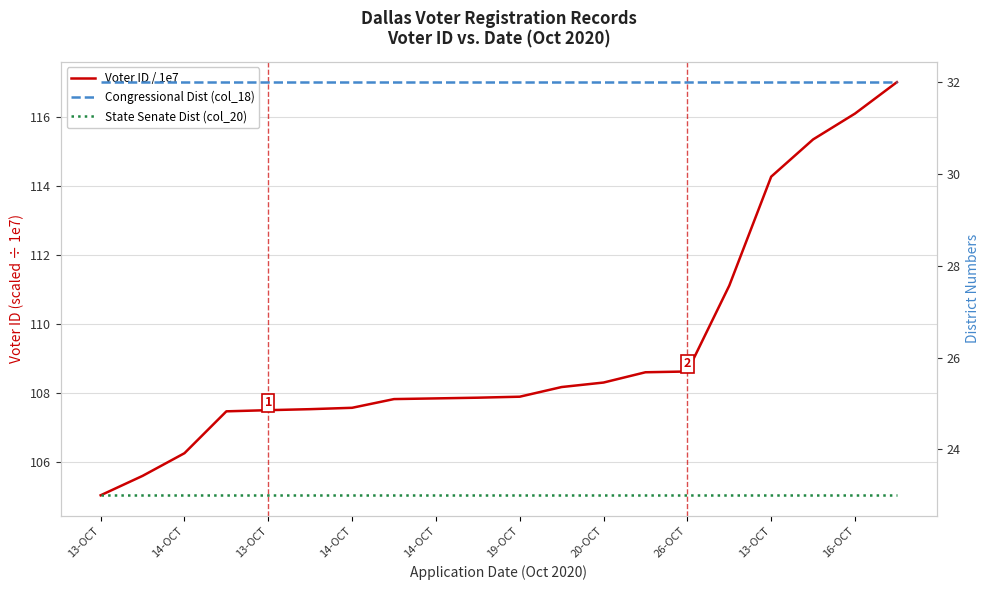

The Congressional Dist (col_18) series shows 9.5 at 20-OCT. True or false?

False